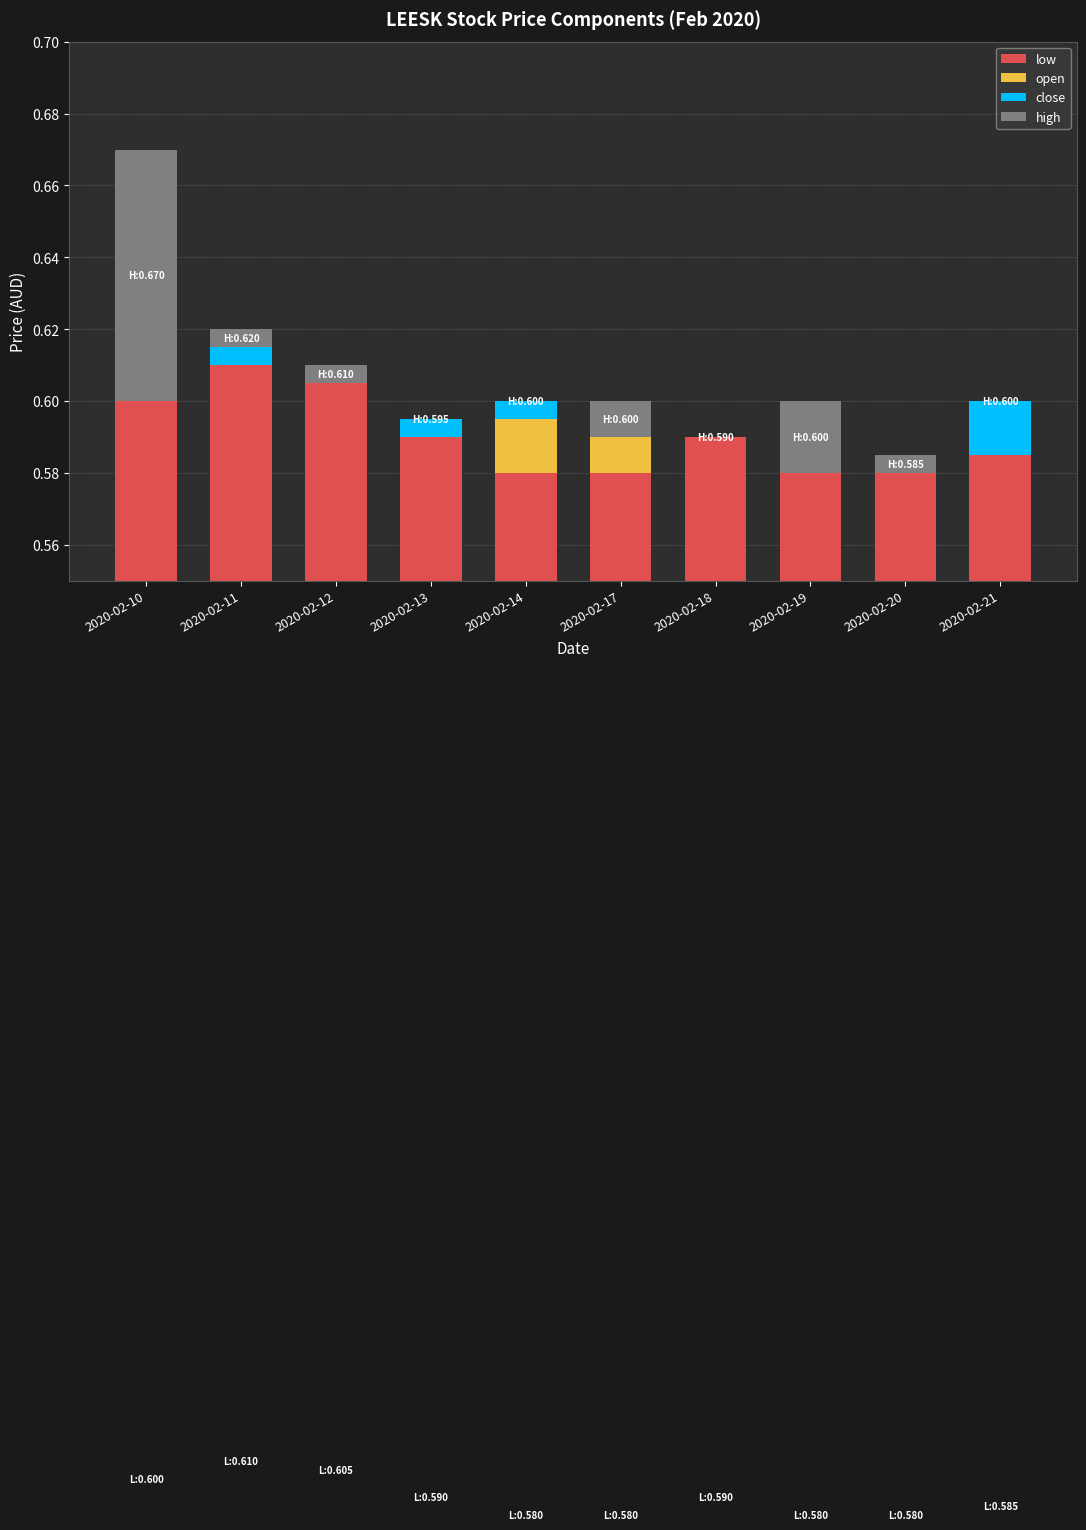

At how many categories does at least one series exceed 0?

10